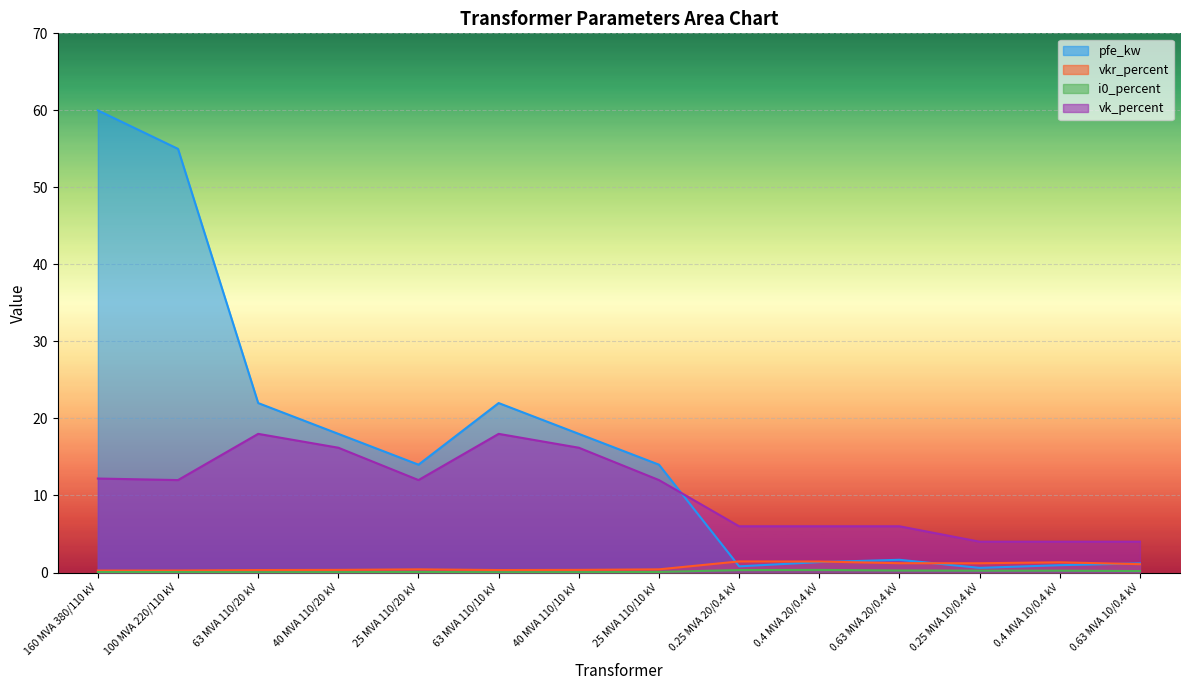

What is the total value across all series at 63 MVA 110/10 kV?

40.4